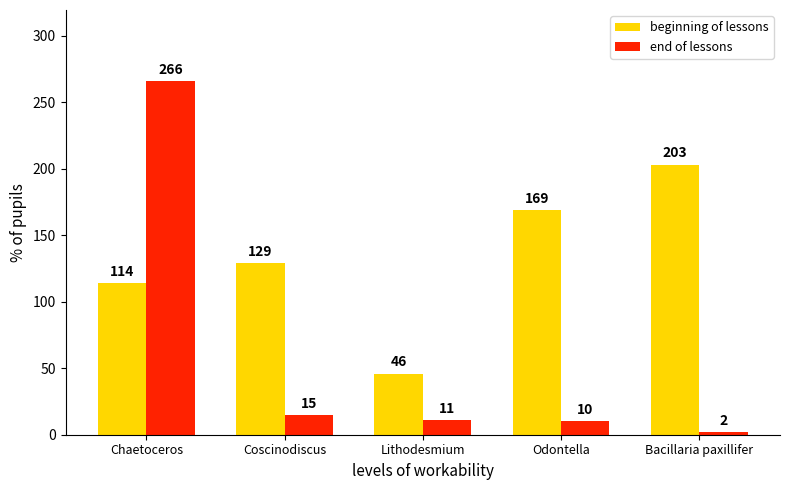

Which series has the largest total across all categories?

beginning of lessons